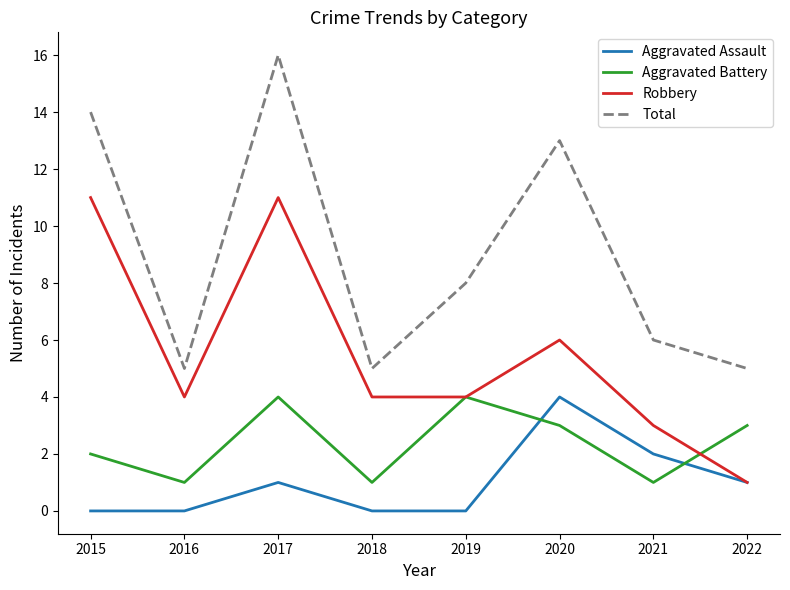

How many lines are shown in the chart?

4